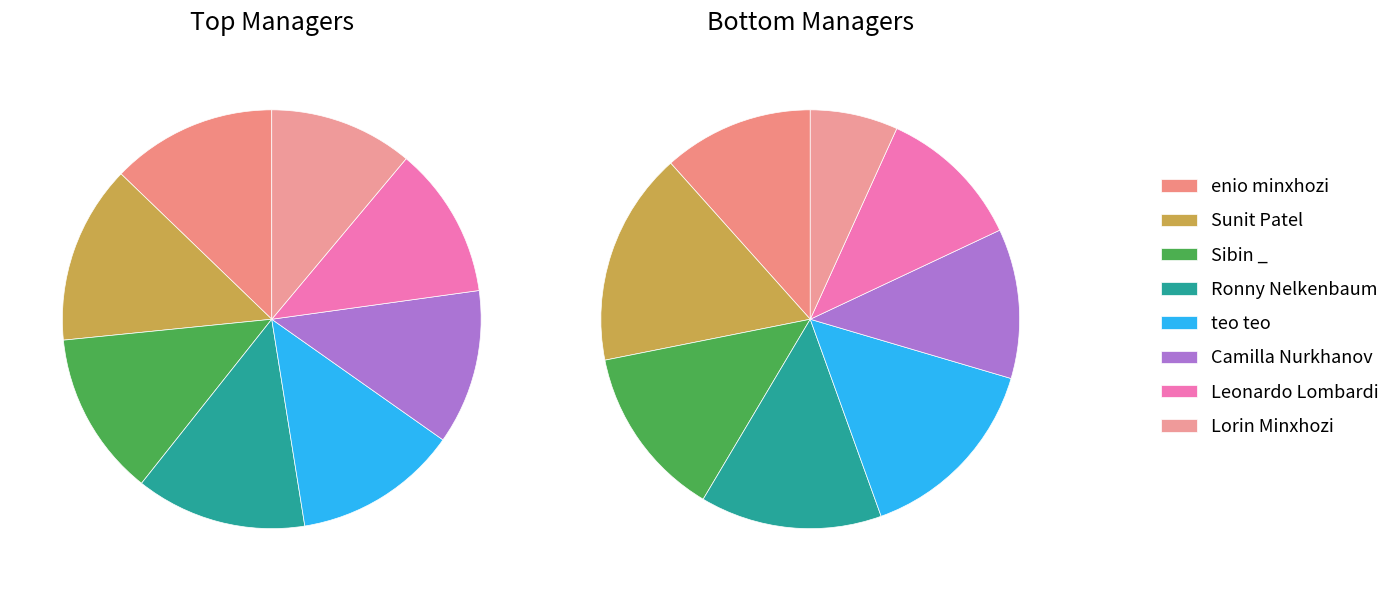

What is the change in value from Ronny Nelkenbaum to Leonardo Lombardi?

-72